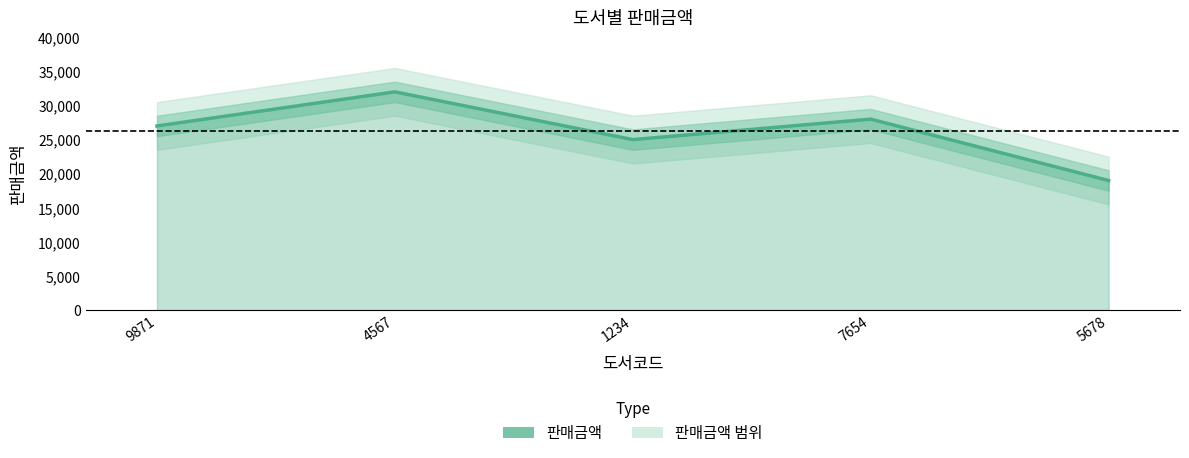

True or false: the data shows 32000 at 4567.

True